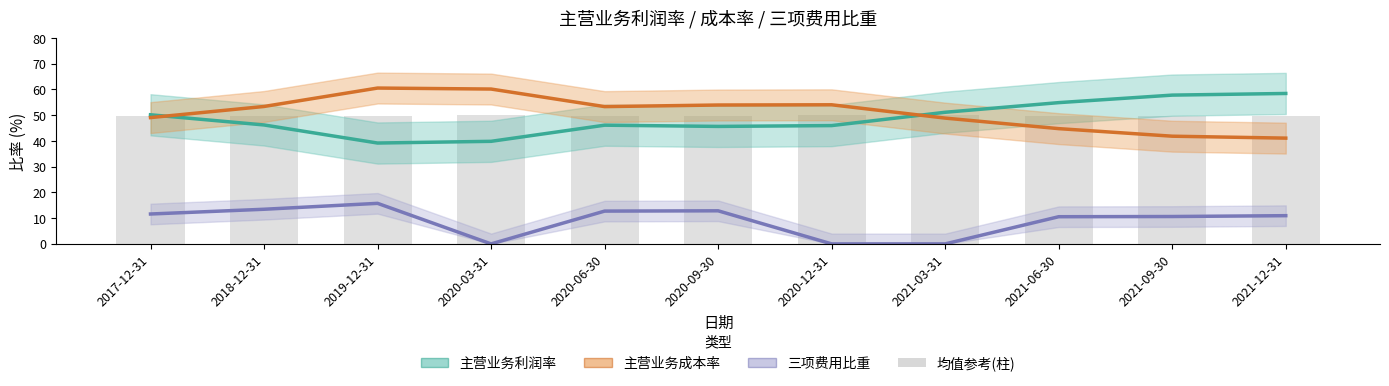

What is the sum of all 主营业务成本率 values?

561.0